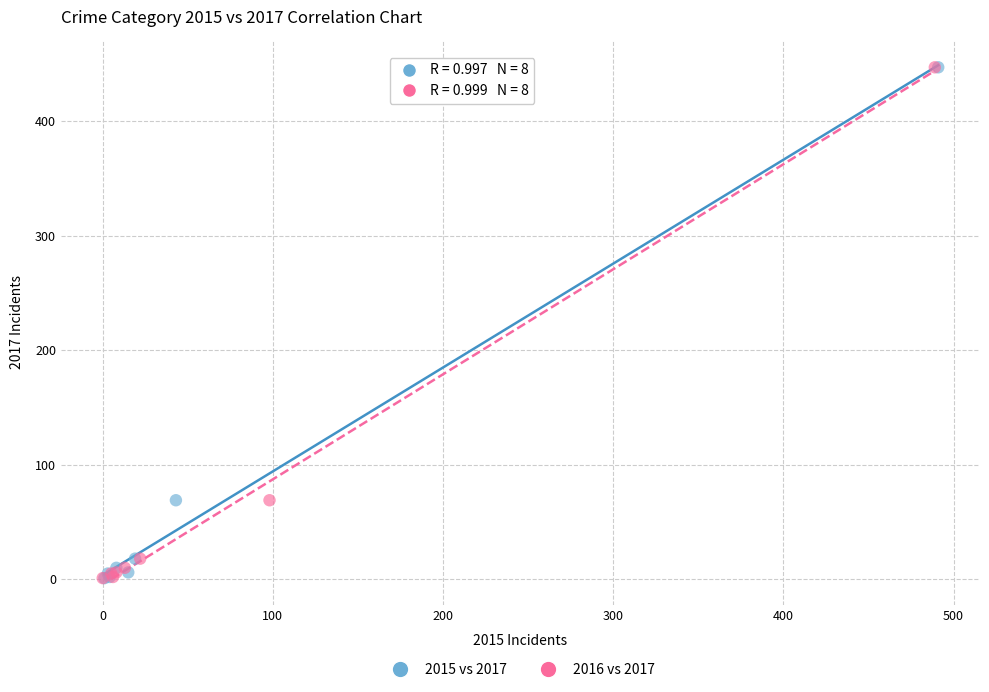

What are all the series names shown in the legend?

2015 vs 2017, 2016 vs 2017